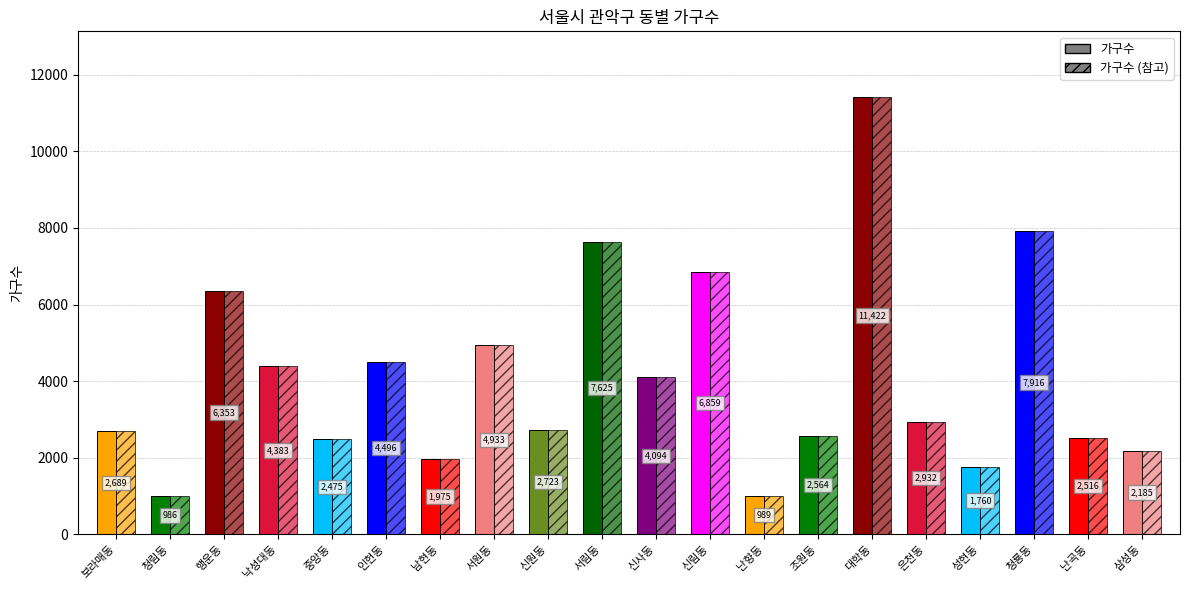

At which label does the data first exceed 2932?

행운동